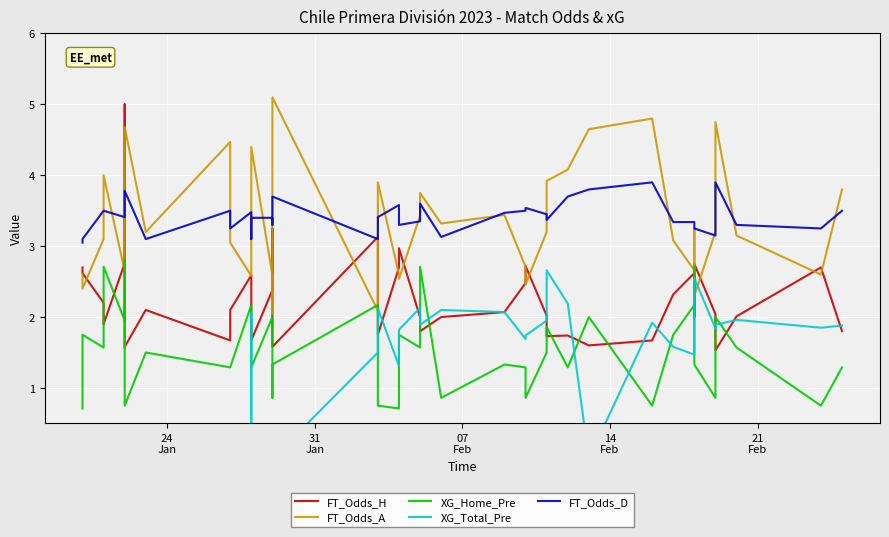

After their last crossing, which series has the higher values: FT_Odds_D or FT_Odds_A?

FT_Odds_A